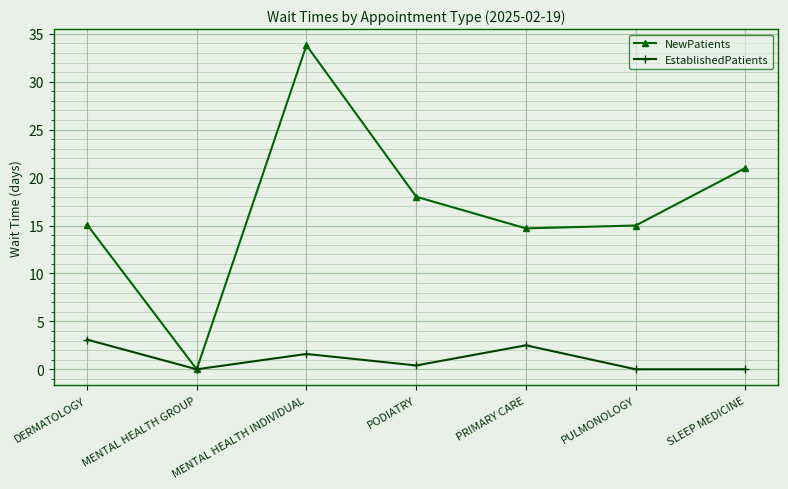

The NewPatients series shows 21.0 at SLEEP MEDICINE. True or false?

True